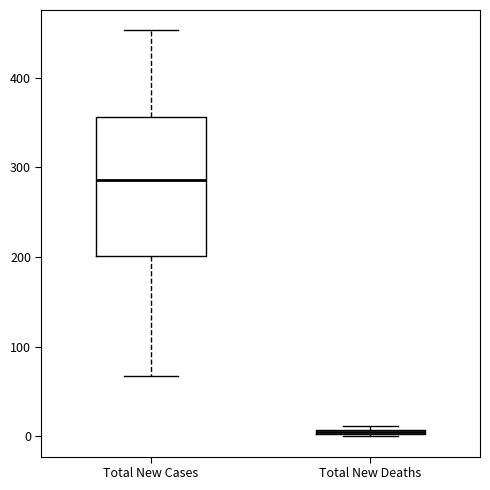

Where is the lower edge of the box for Total New Deaths on the y-axis? The values are not printed on the chart, so give them approximately, as read against the axis.

0